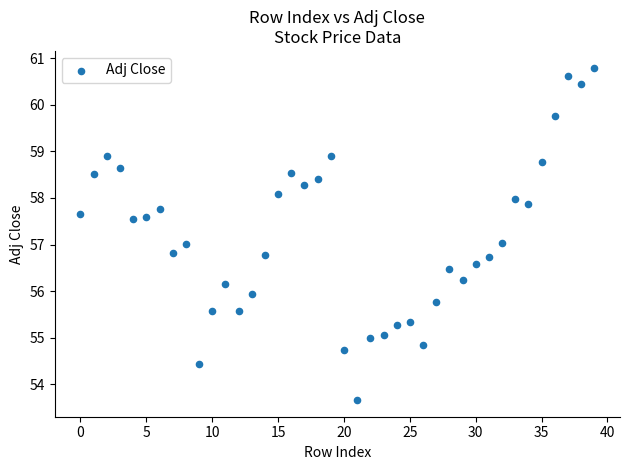

What is the range of Y values (max minus min)?

7.1